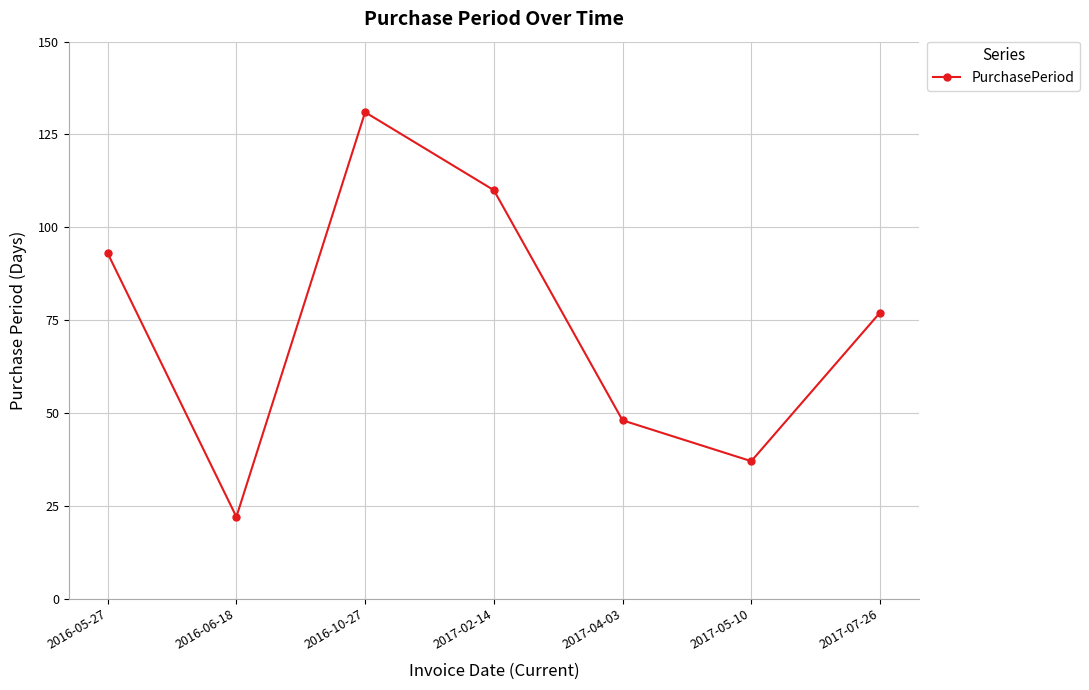

Read the value at 2017-05-10.

37